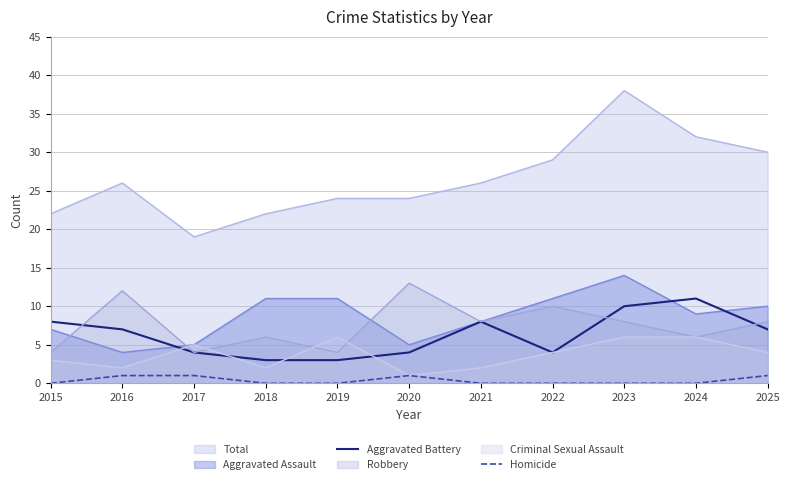

How many Aggravated Battery values are between 4 and 8?

7